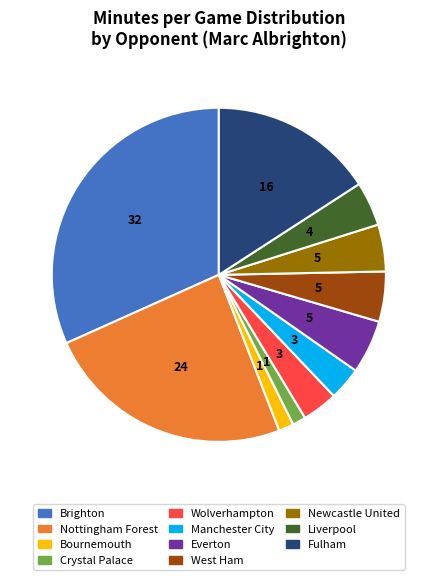

Is there any slice that represents more than half of the pie?

No